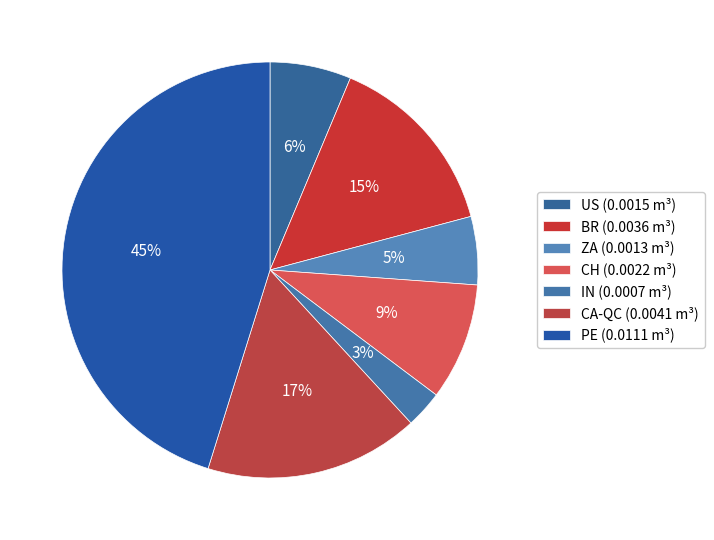

How many slices are in this pie chart?

7